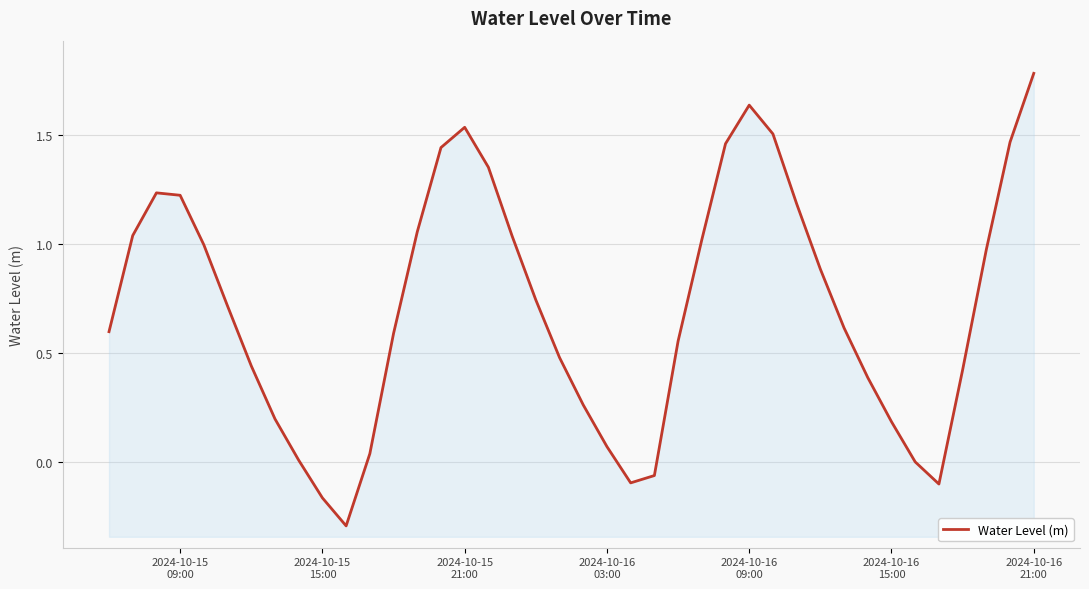

True or false: there are more than 2 points higher than both neighbors.

True